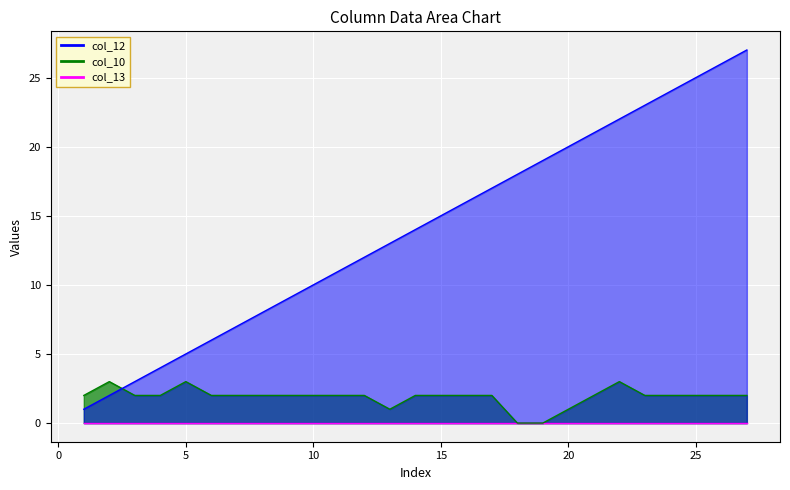

At how many categories does at least one series exceed 19?

8